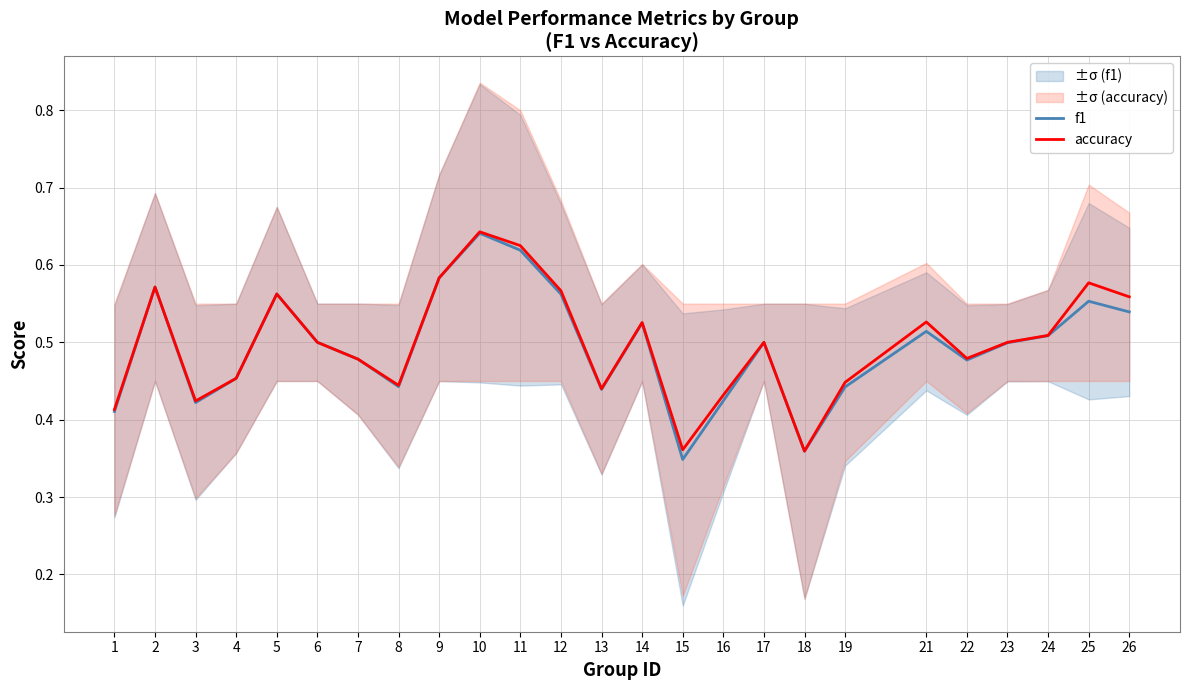

At how many categories does at least one series exceed 0?

25